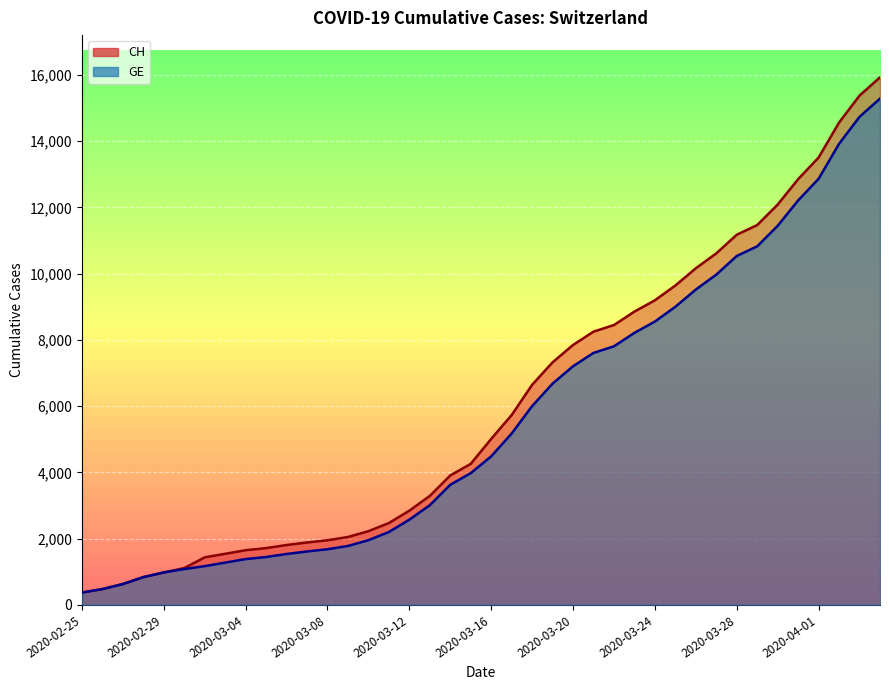

True or false: GE and CH cross at least once.

False